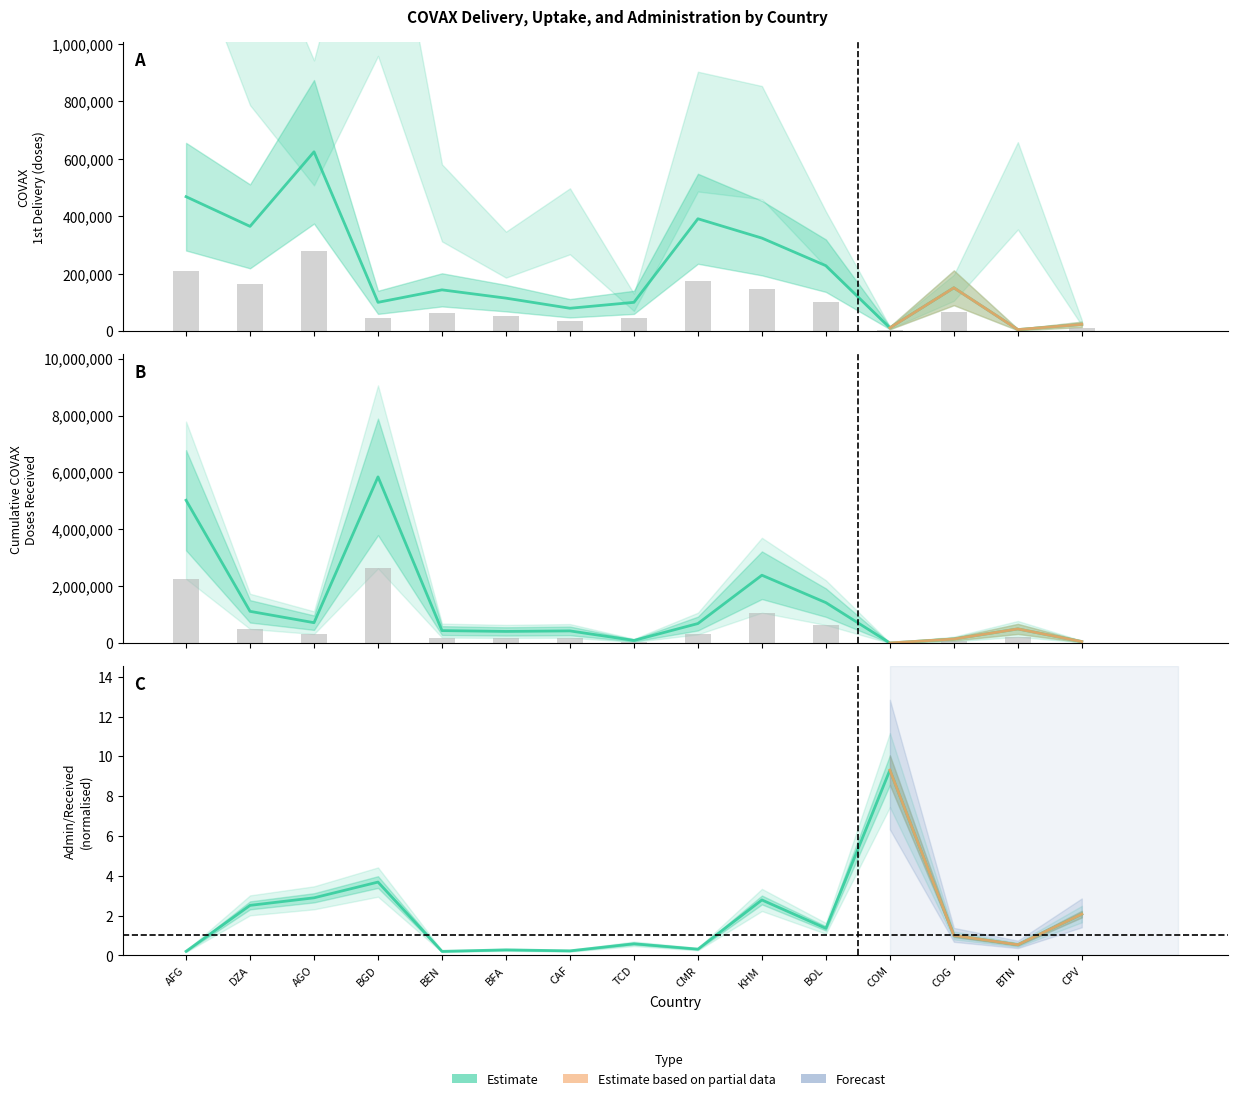

Where is COVAX 1st delivery nearest to the value 314925?

KHM